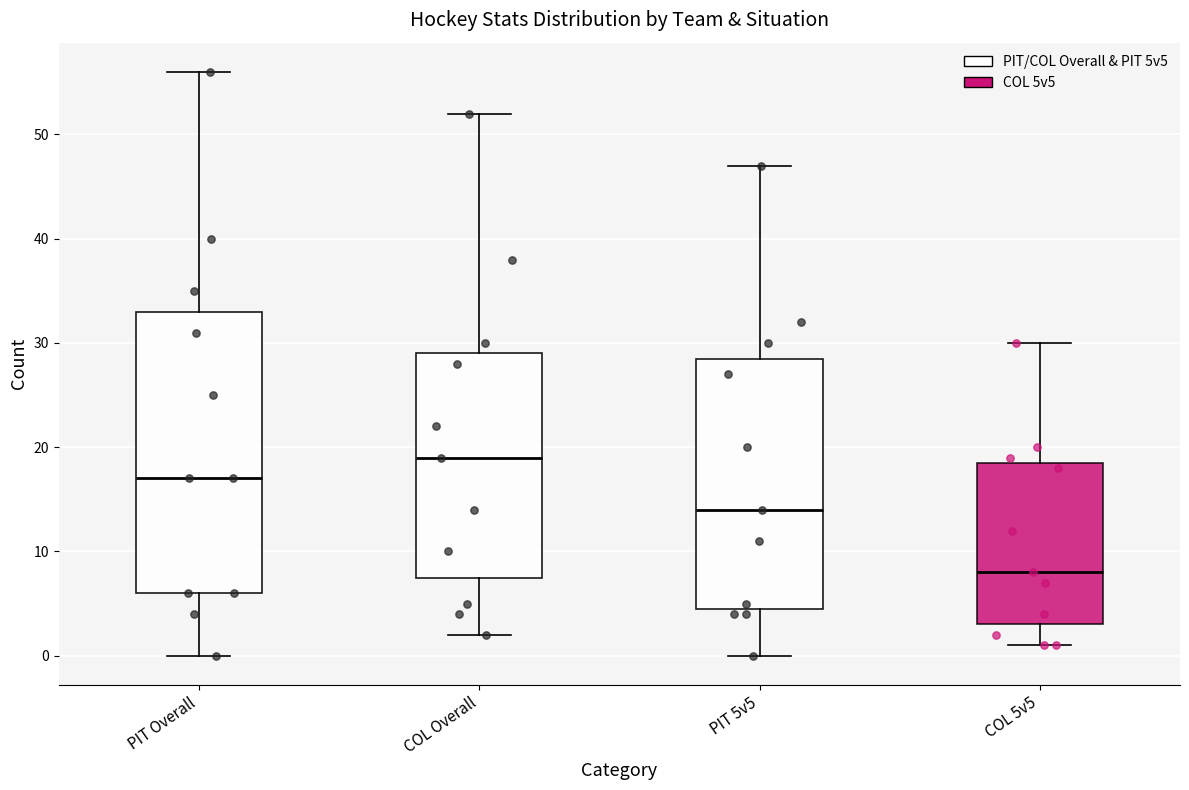

Reading left to right, transcribe this box plot: for each box, give where its median line is, the range the box spans, and where its two whiskers end, as read against the y-axis. The values are not printed on the chart, so give them approximately, as read against the axis.

PIT Overall: median 17, box 6 to 33, whiskers 0 to 56
COL Overall: median 19, box 8 to 29, whiskers 2 to 52
PIT 5v5: median 14, box 5 to 29, whiskers 0 to 47
COL 5v5: median 8, box 3 to 19, whiskers 1 to 30